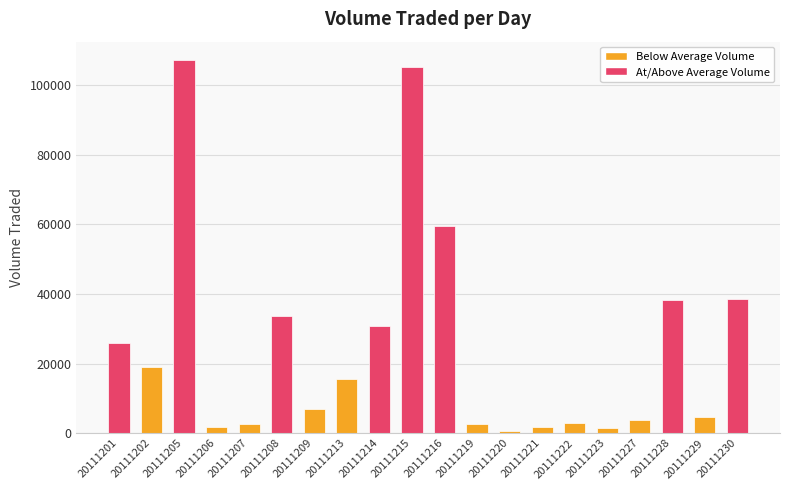

What is the average value?

25140